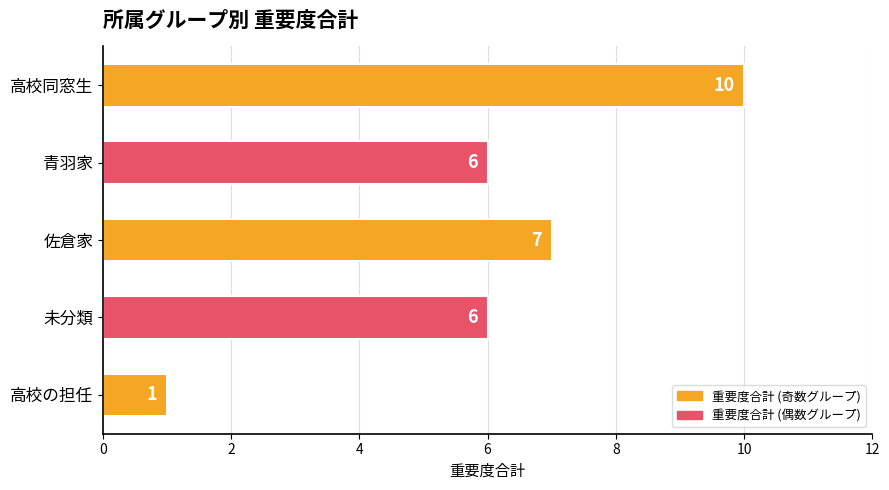

What is the difference between the second highest and minimum values?

6